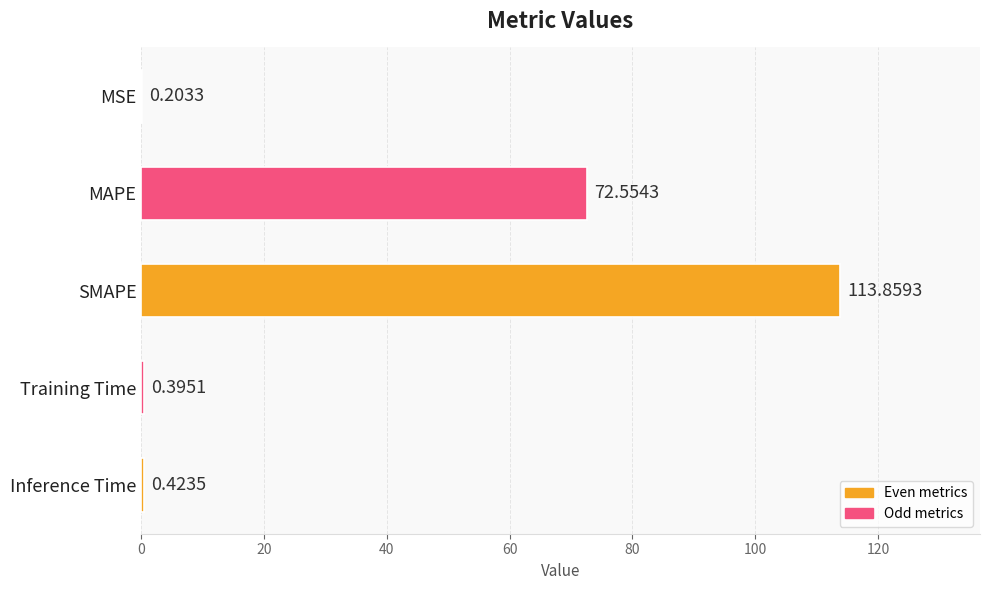

At which category does the chart reach its peak across all series?

SMAPE